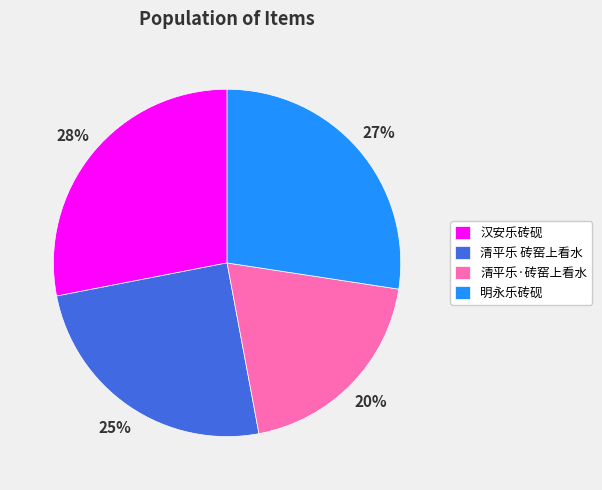

What is the largest slice in the pie chart?

汉安乐砖砚